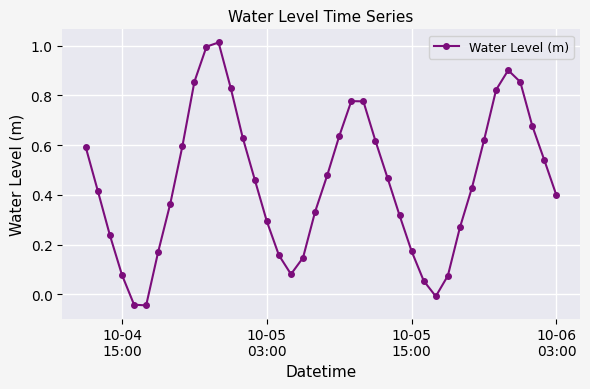

How many interior local peaks (higher than both neighbors) does the data have?

3